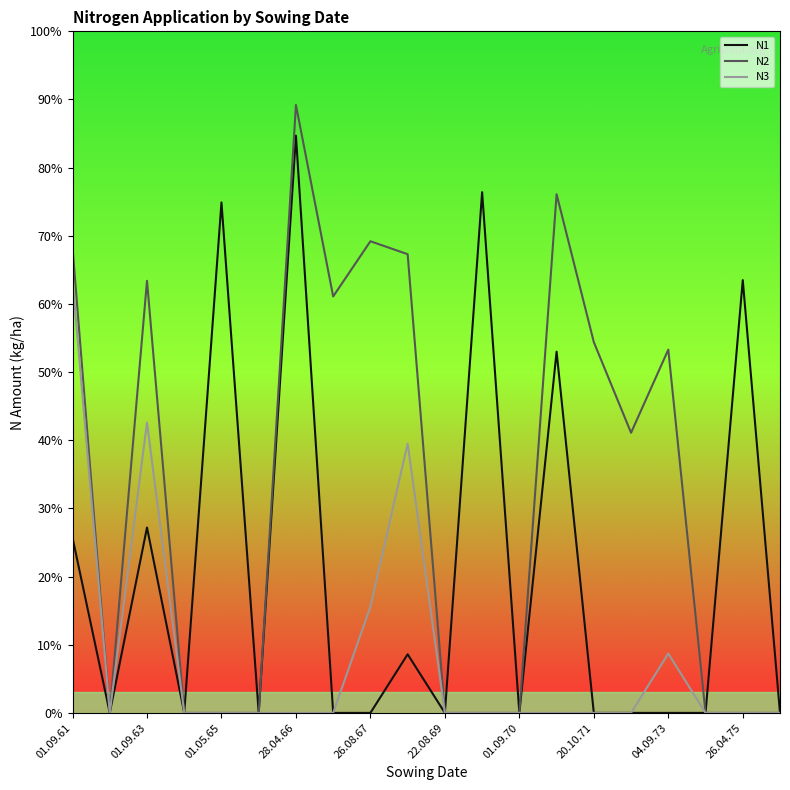

What are all the series names shown in the legend?

N1, N2, N3